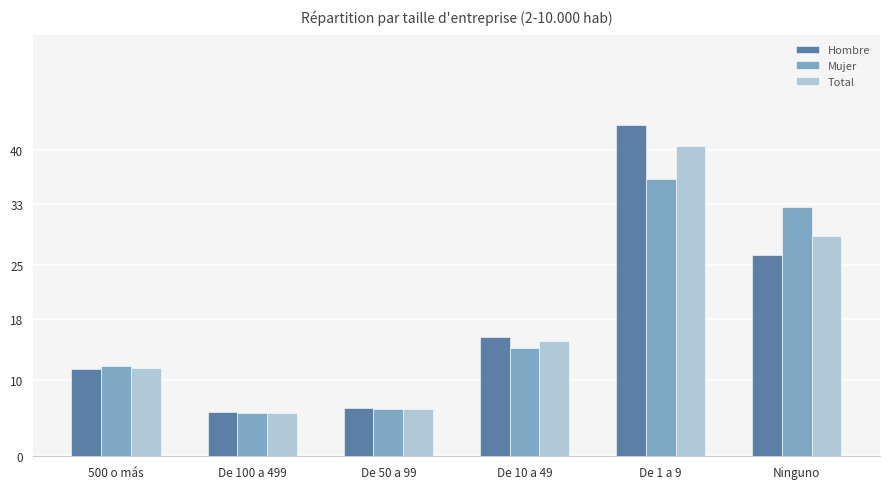

Is the value of Total at De 50 a 99 greater than the value of Hombre at 500 o más?

No